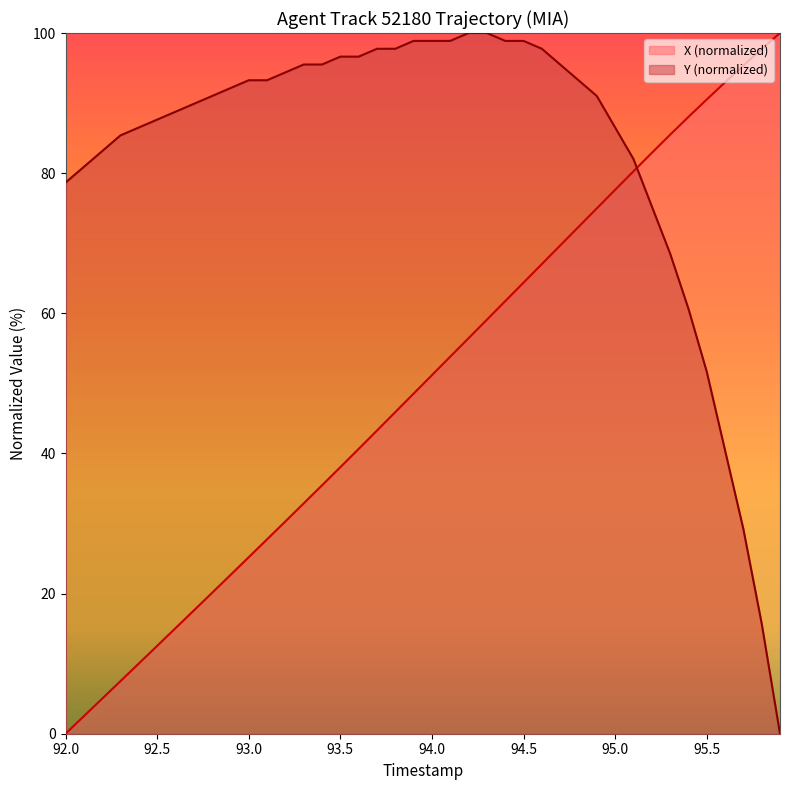

Is it true that X (normalized) equals 56.5 at 95.5?

False